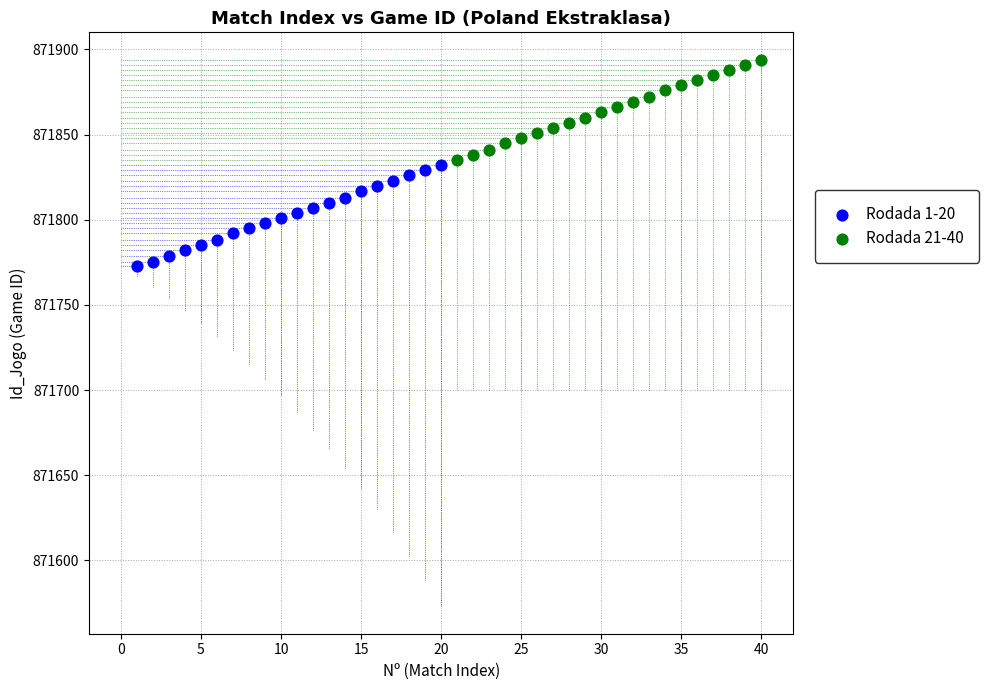

Which series reaches the minimum Y coordinate?

Rodada 1-20